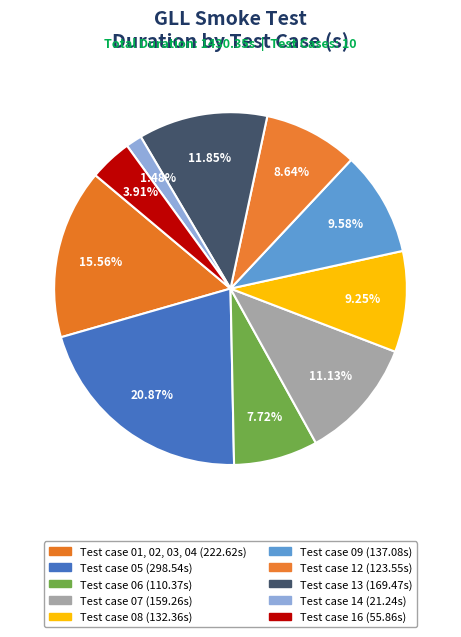

What percentage is the Test case 08 slice, to the nearest percent?

9%